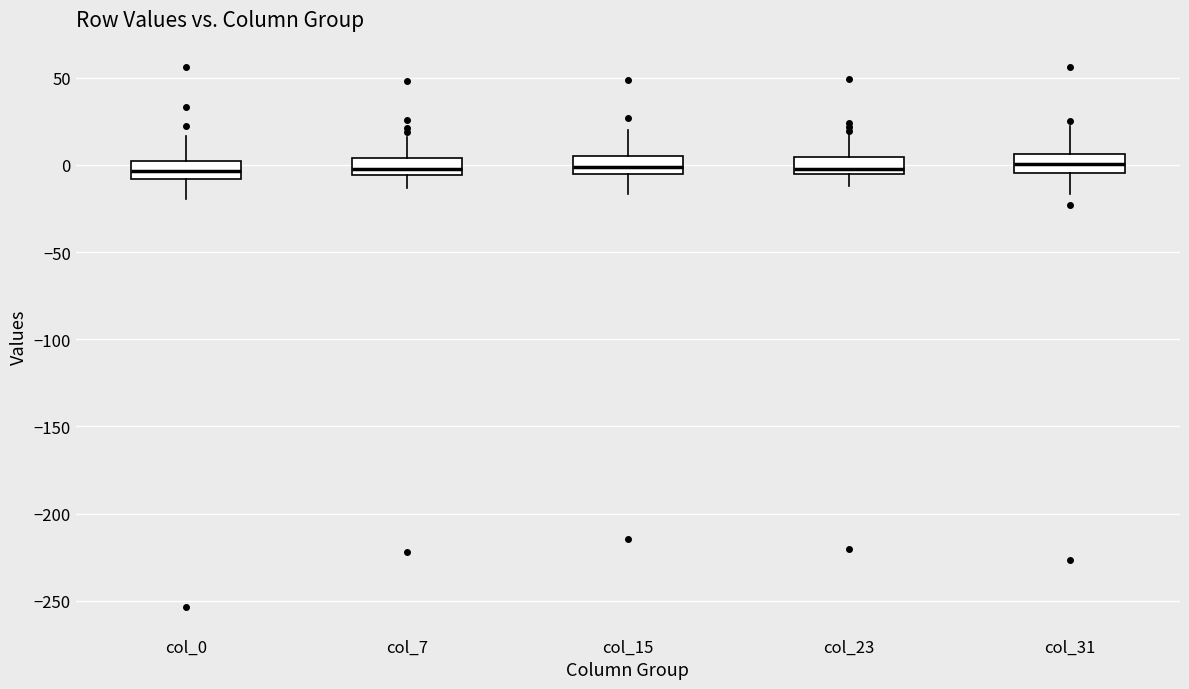

Reading left to right, transcribe this box plot: for each box, give where its median line is, the range the box spans, and where its two whiskers end, as read against the y-axis. The values are not printed on the chart, so give them approximately, as read against the axis.

col_0: median -5, box -10 to 0, whiskers -20 to 15
col_7: median 0, box -5 to 5, whiskers -15 to 15
col_15: median 0, box -5 to 5, whiskers -15 to 20
col_23: median 0, box -5 to 5, whiskers -10 to 20
col_31: median 0, box -5 to 5, whiskers -15 to 20